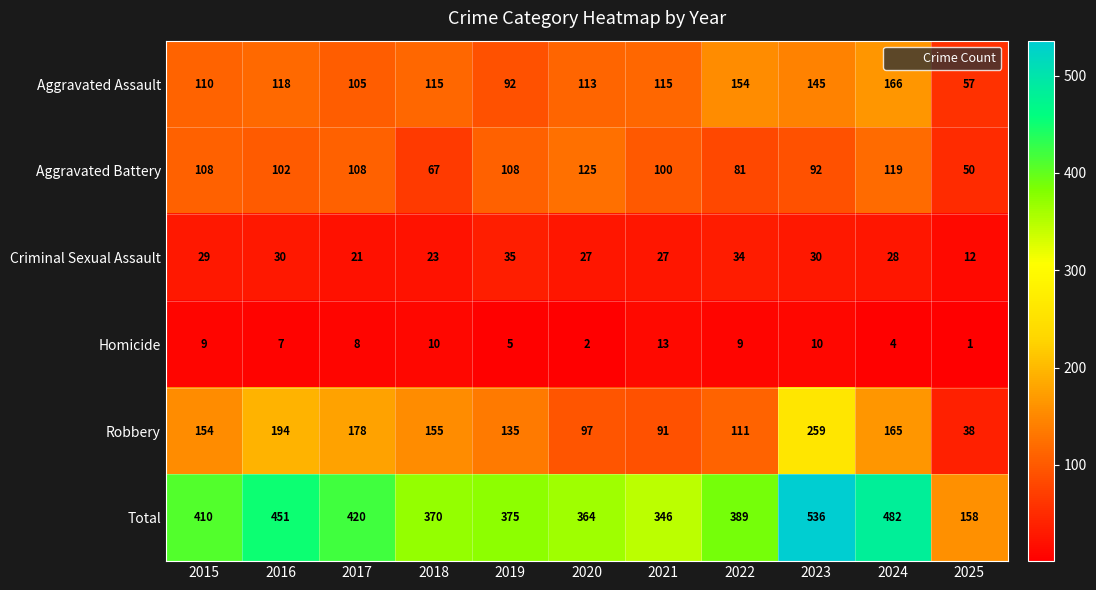

Read the Robbery value at 2017, to the nearest 10.

180